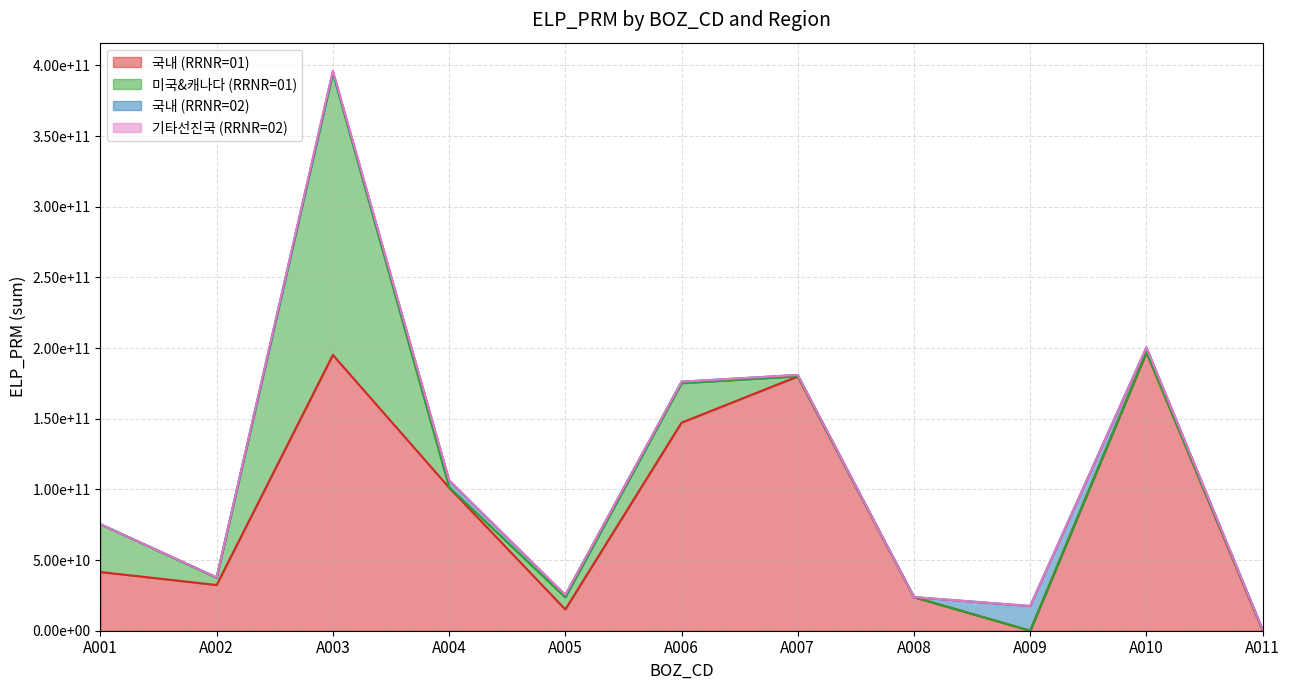

True or false: 기타선진국 (RRNR=02) and 국내 (RRNR=01) cross at least once.

False